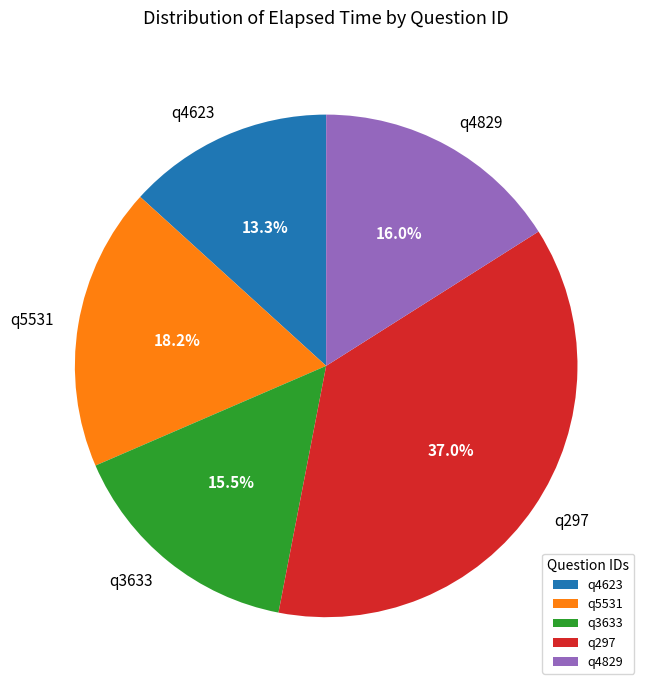

Is there any slice that represents more than half of the pie?

No